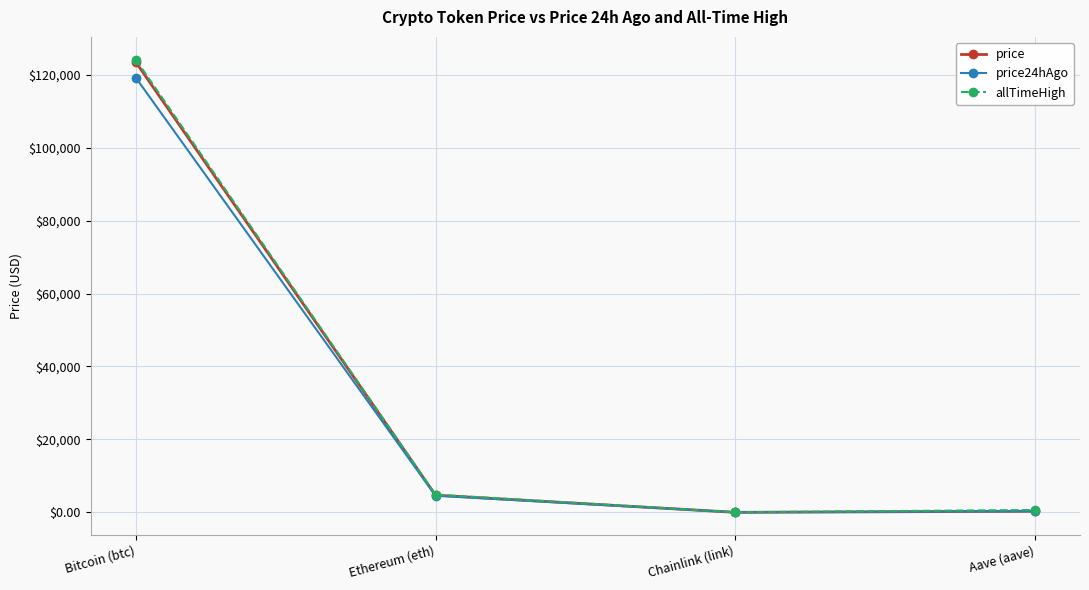

What is the maximum value shown in the chart?

124128.0